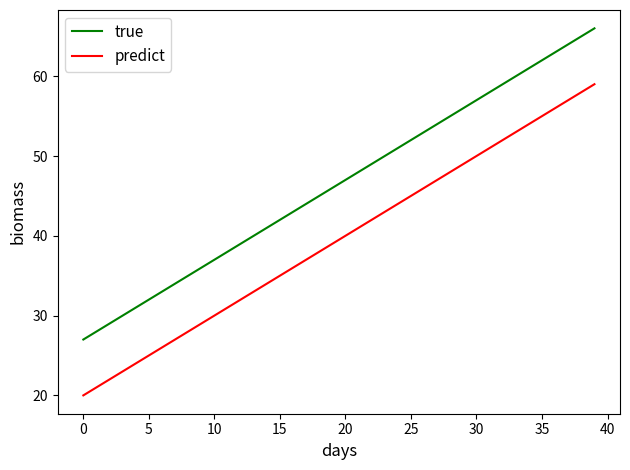

What is the difference between the maximum and minimum values in the true series?

39